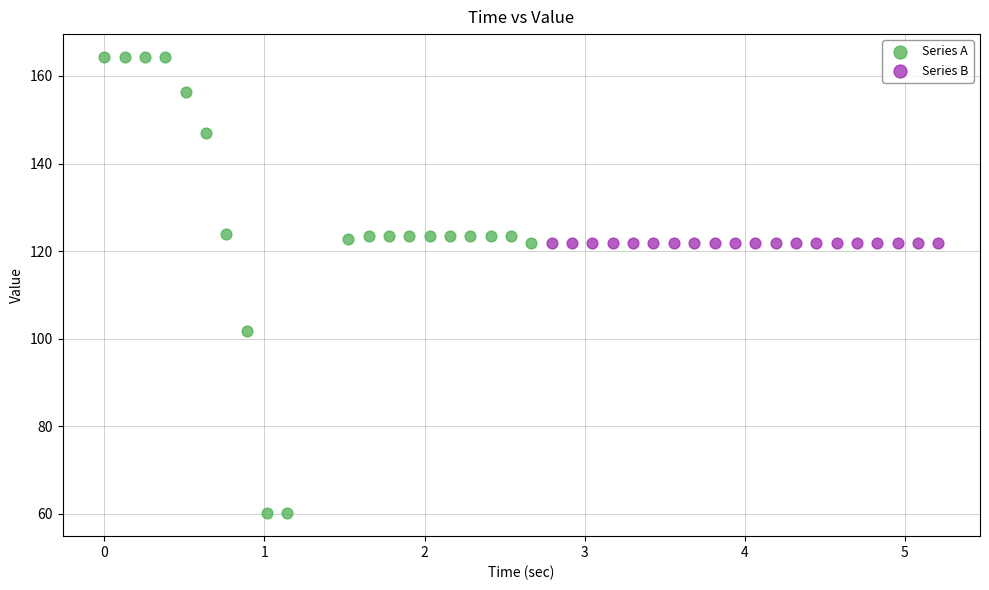

What are all the series names shown in the legend?

Series A, Series B